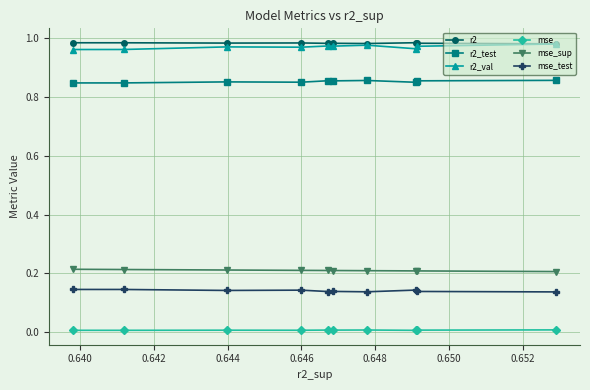

True or false: r2_test and mse cross at least once.

False